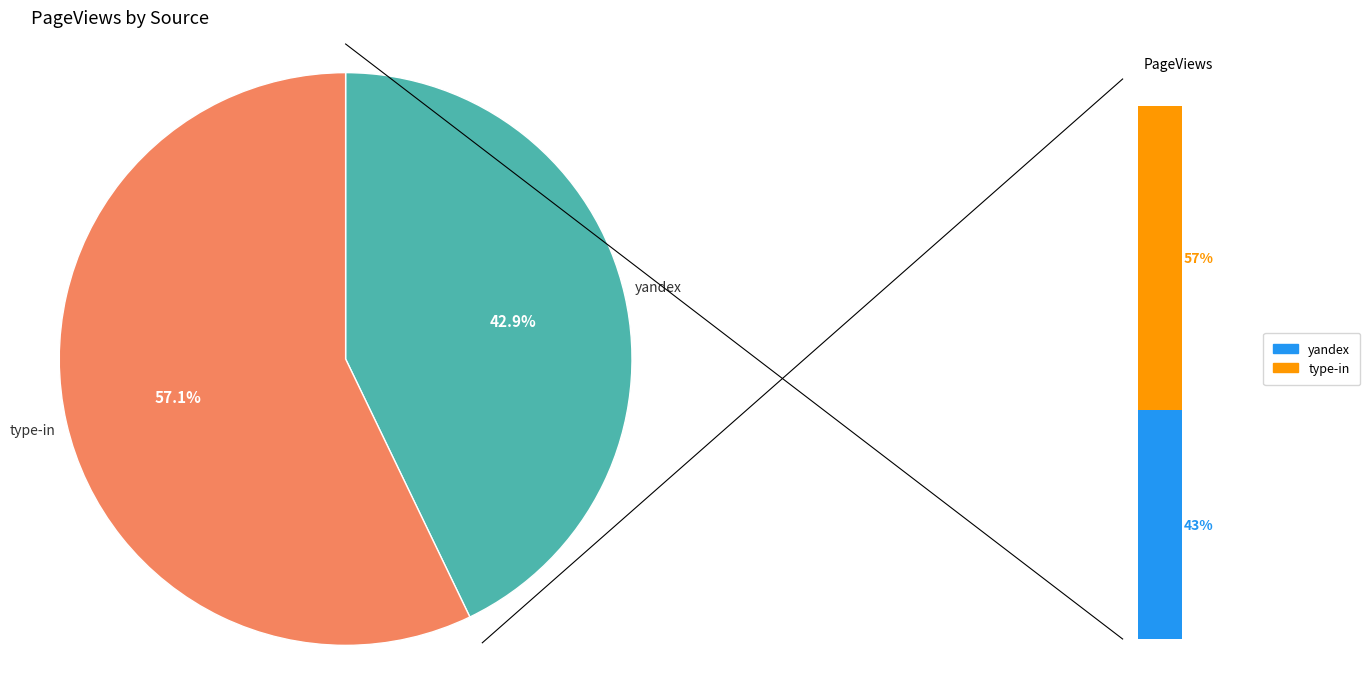

Between type-in and yandex, which is larger?

type-in